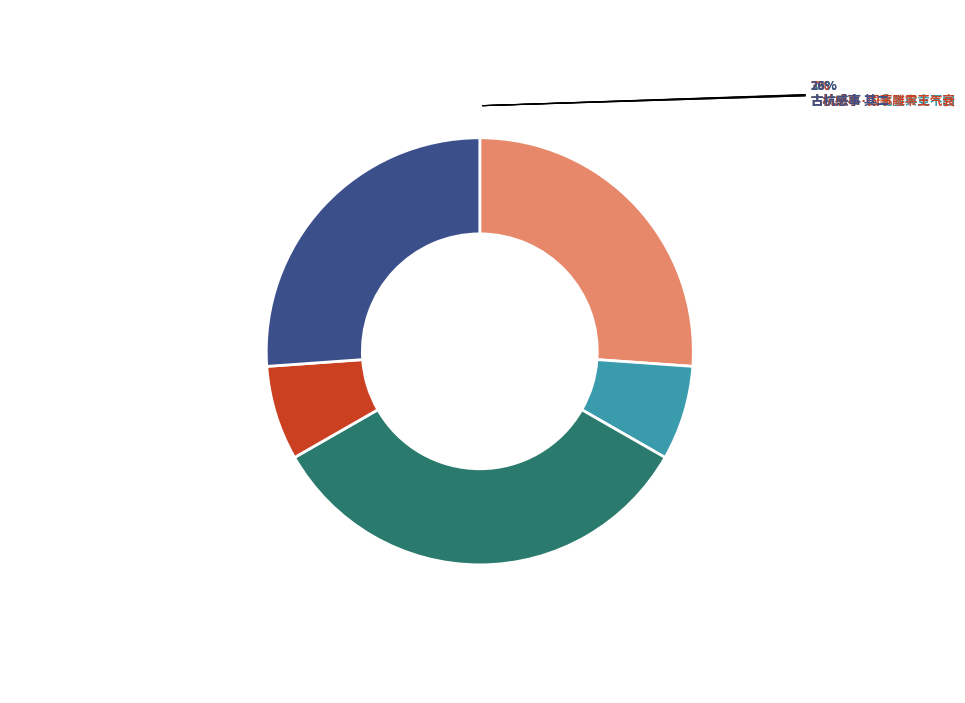

True or false: 古杭感事·入北銮舆竟不回 accounts for 1% of the total.

False